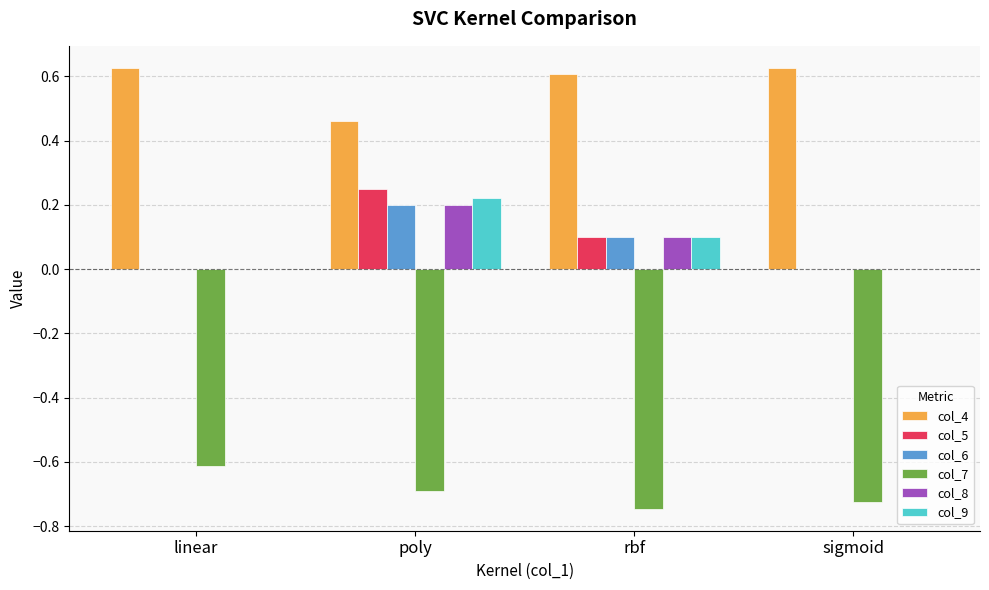

What is the sum of the col_4 values at poly and sigmoid?

1.1